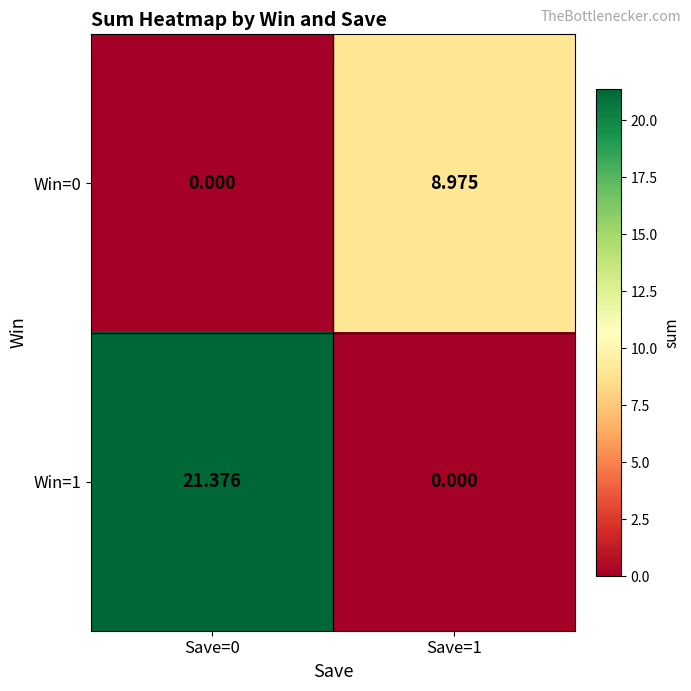

Count the number of data series in this chart.

2